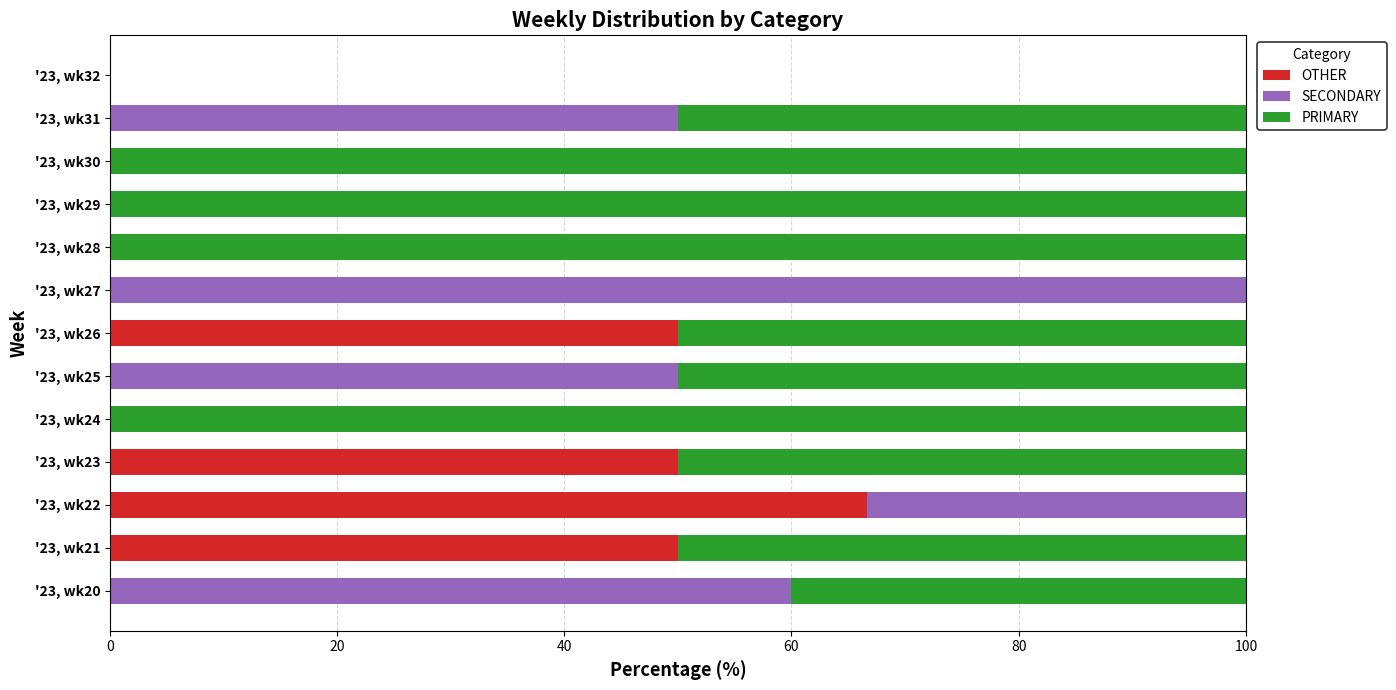

True or false: OTHER has a value of -46.4 at '23, wk30.

False